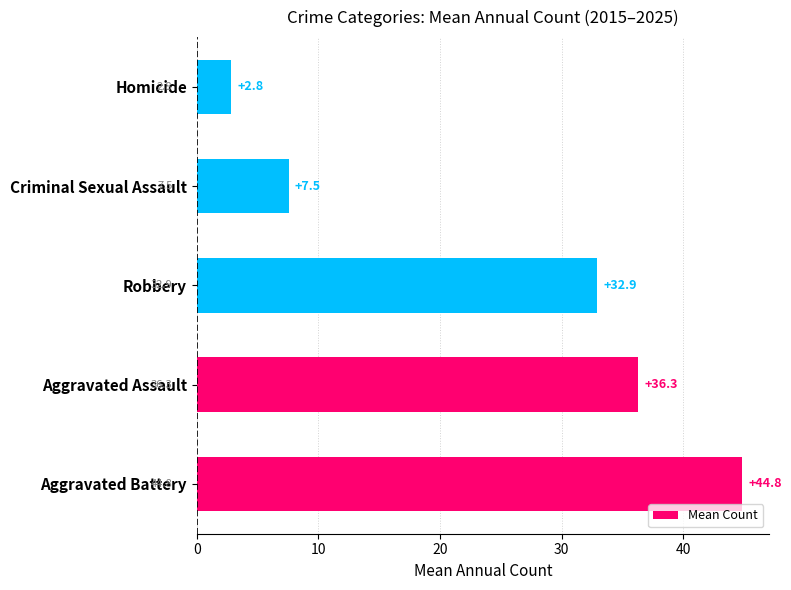

What is the change in value from Criminal Sexual Assault to Homicide?

-4.7